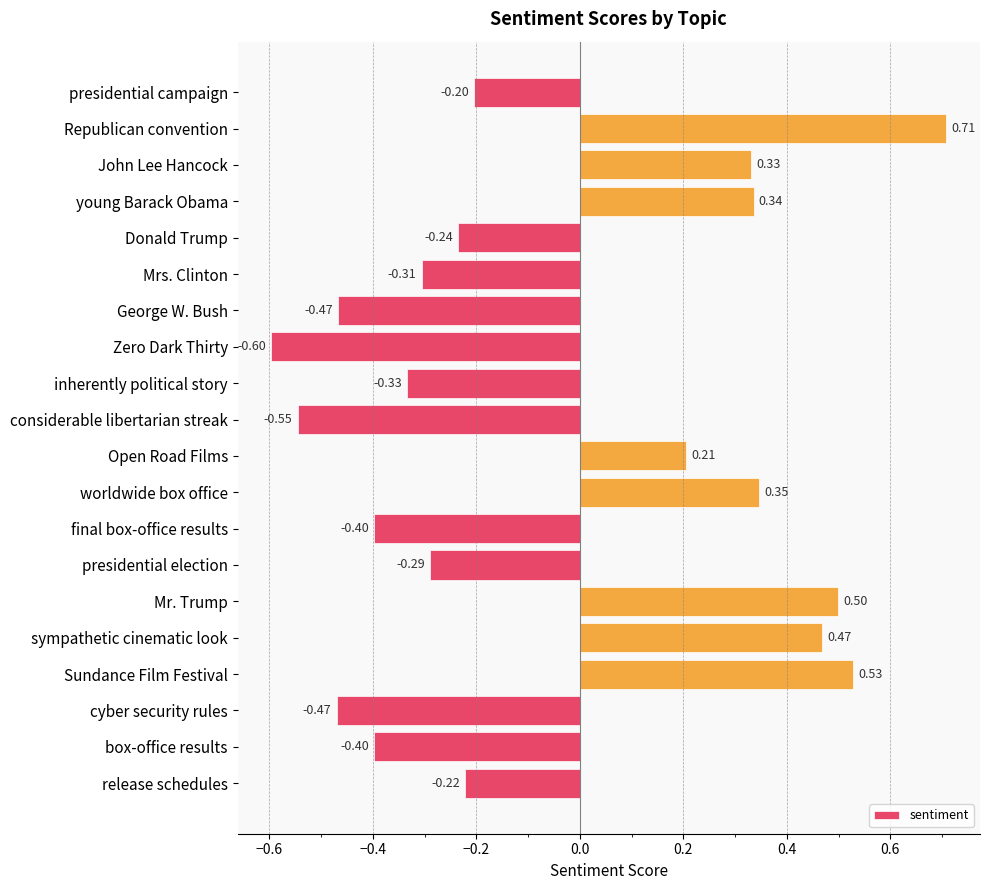

What is the sum of the values at inherently political story and final box-office results?

-0.7